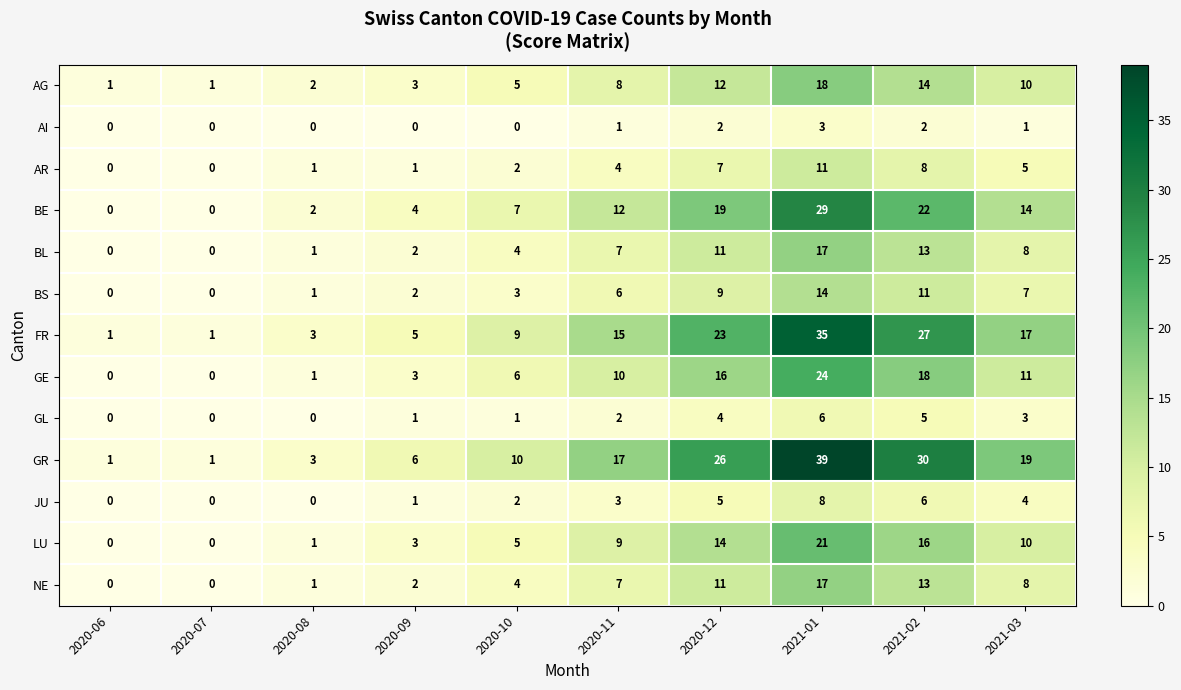

At how many categories does at least one series exceed 31?

1